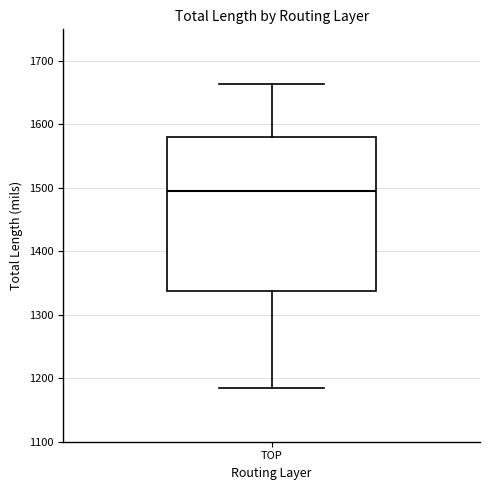

Read this box plot against the y-axis: the position of the median line, the range covered by the box, and the ends of both whiskers. The values are not printed on the chart, so give them approximately, as read against the axis.

median 1500, box 1340 to 1580, whiskers 1190 to 1660